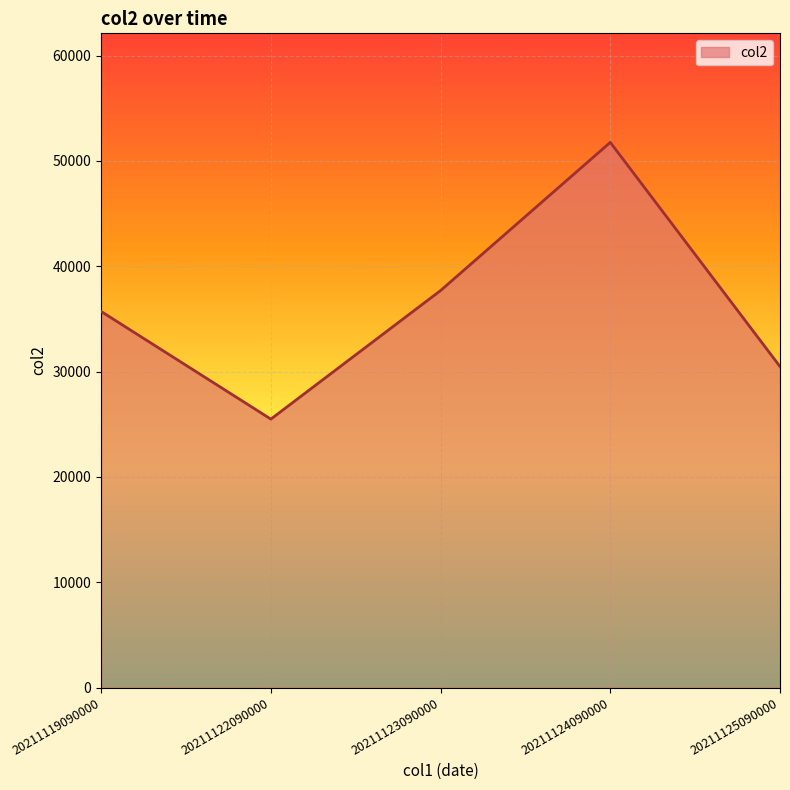

How many values are below 35710?

2